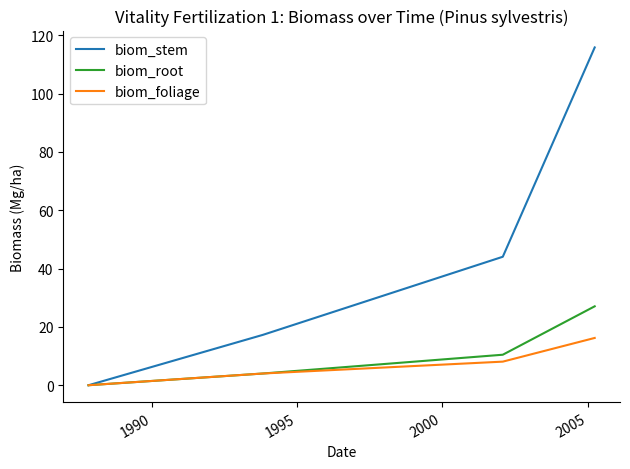

List the series in order of their peak value, highest first.

biom_stem, biom_root, biom_foliage